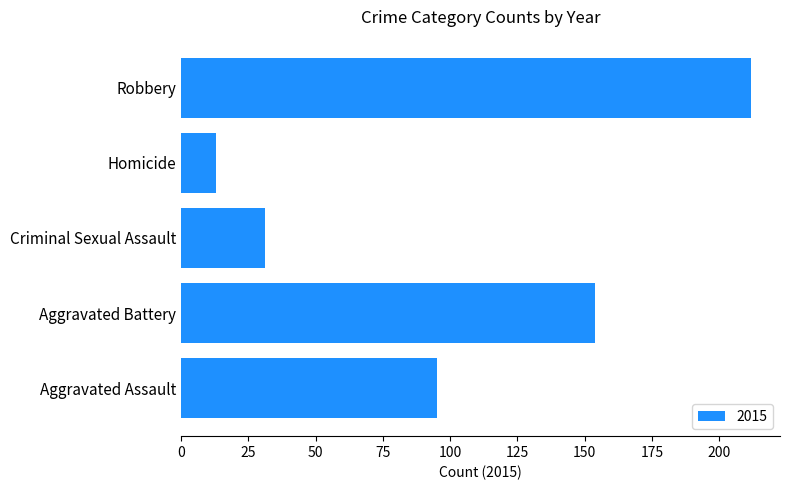

Approximately how many times larger is the value at Robbery compared to Aggravated Assault?

2.2